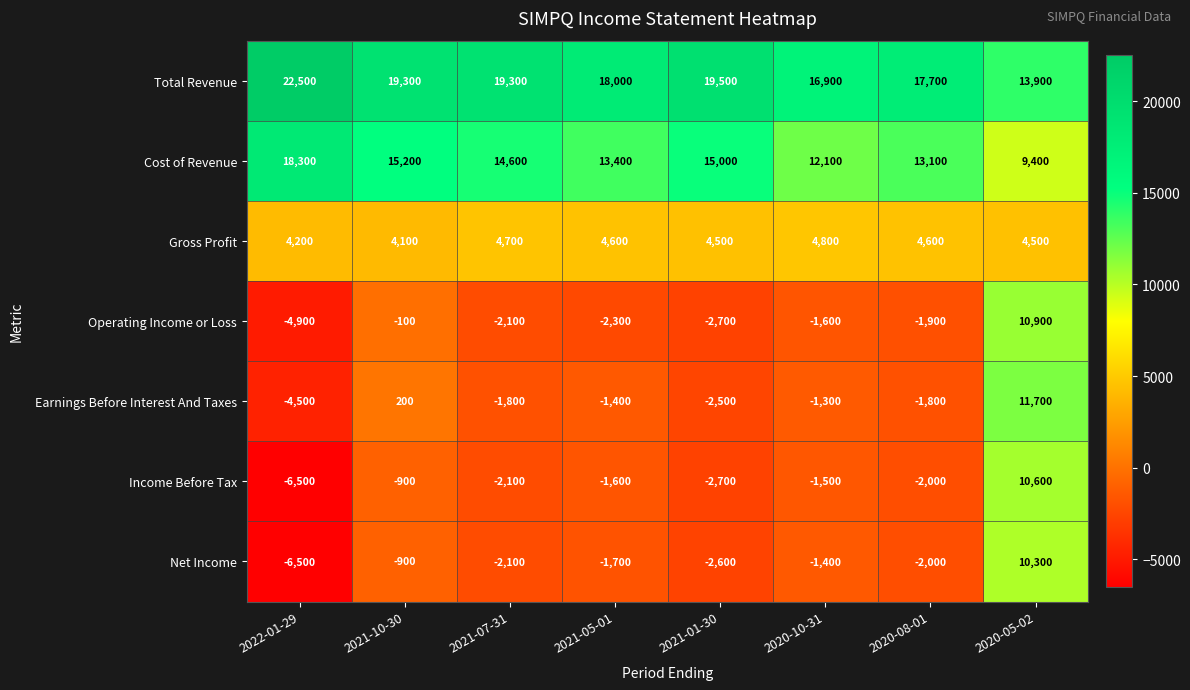

Which category has the lowest value in the Net Income series?

2022-01-29